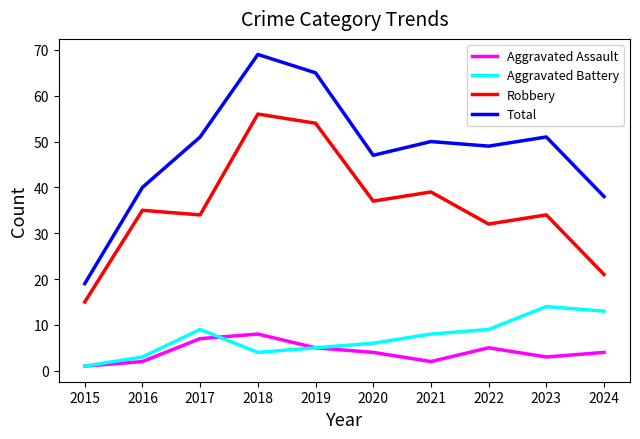

What is the greatest value displayed?

69